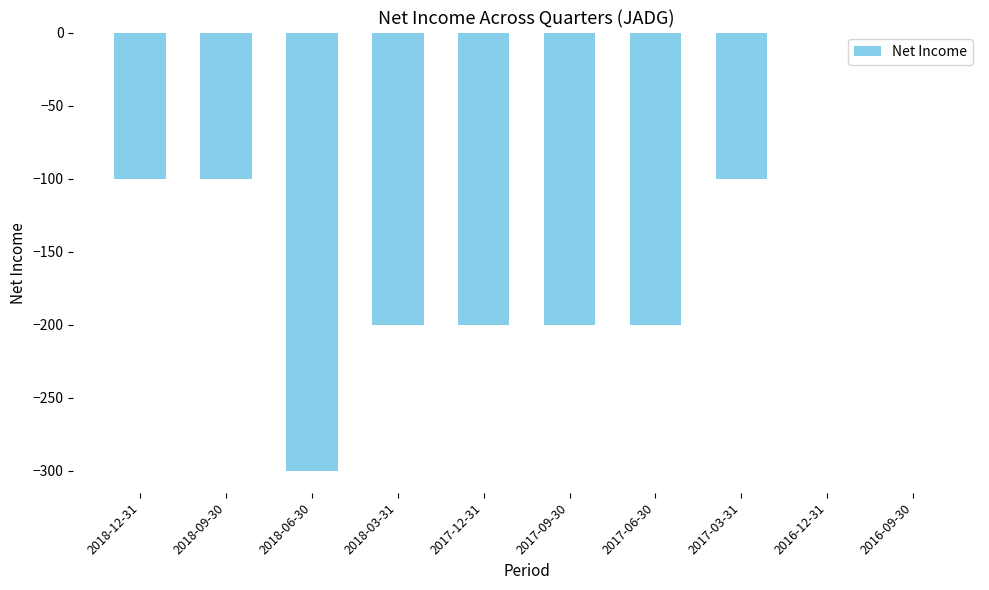

The chart shows a value of -200 at 2018-03-31. True or false?

True